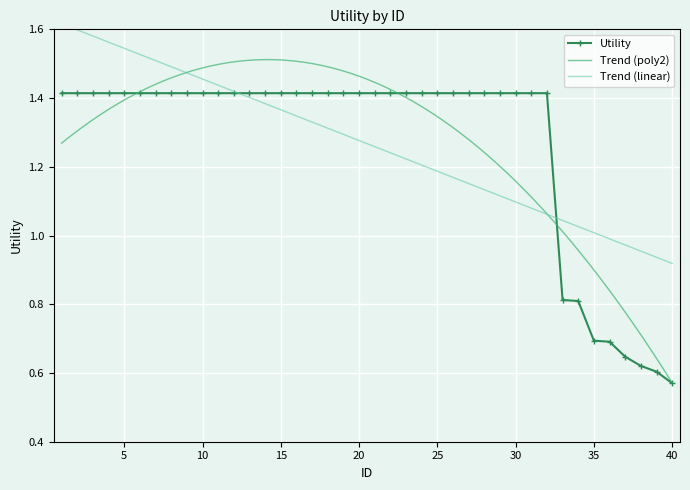

List the labels in order of value, smallest first.

40, 39, 38, 37, 36, 35, 34, 33, 1, 2, 3, 4, 5, 6, 7, 8, 9, 10, 11, 12, 13, 14, 15, 16, 17, 18, 19, 20, 21, 22, 23, 24, 25, 26, 27, 28, 29, 30, 31, 32